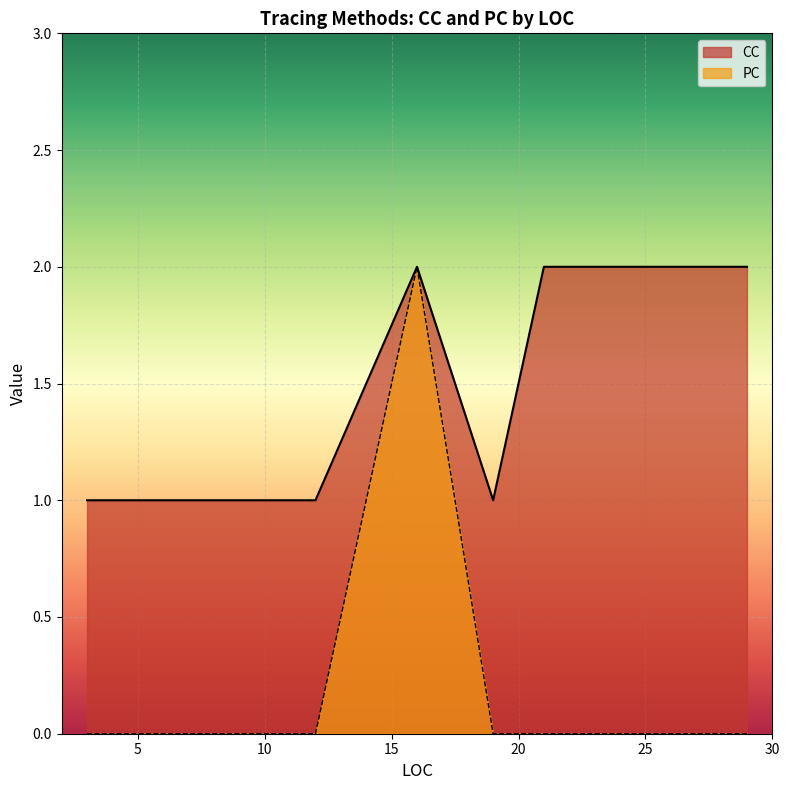

What is the difference between the maximum and minimum values in the CC series?

1